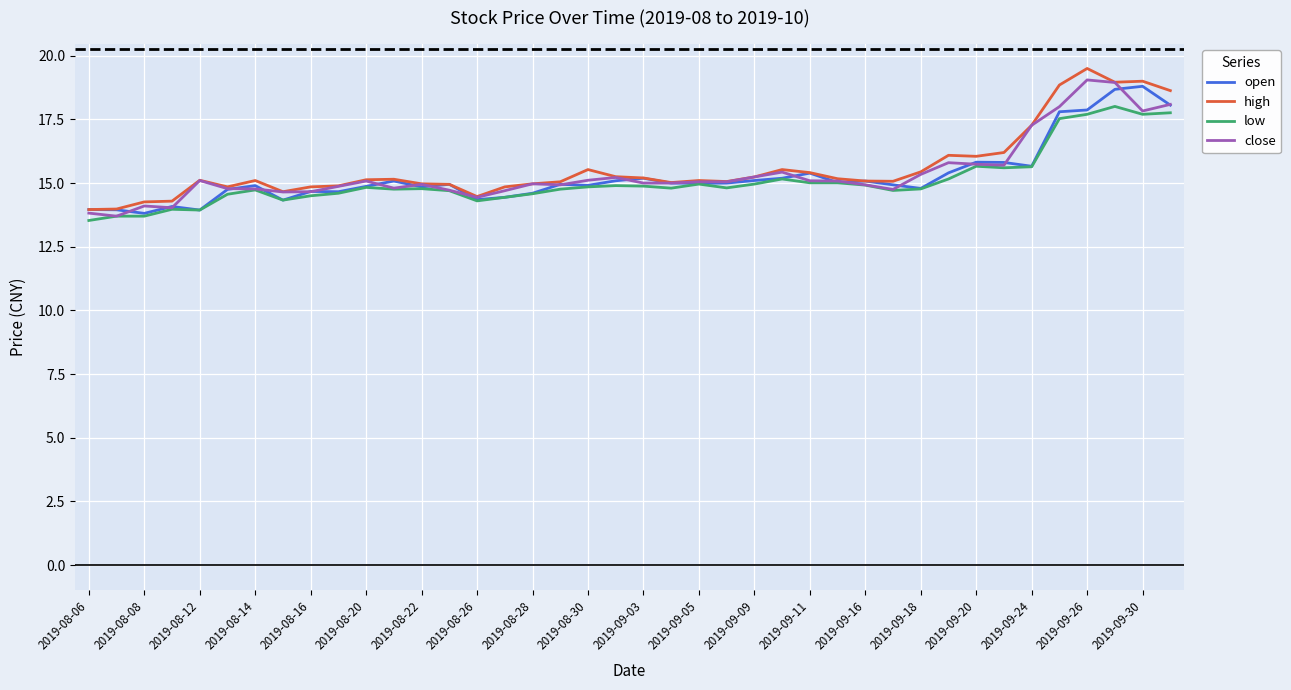

What is the minimum value shown in the chart?

13.5